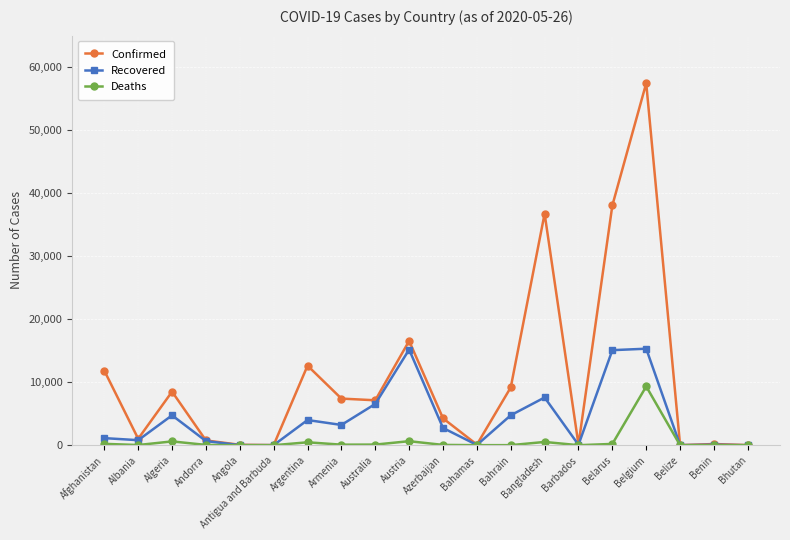

Between Albania and Armenia, which series saw the biggest shift?

Confirmed